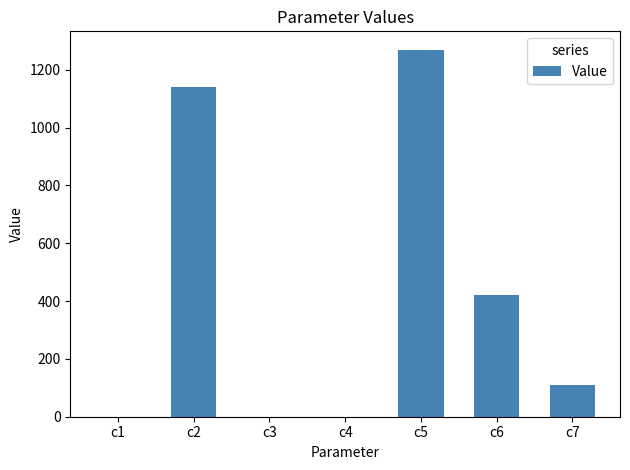

What is the sum of all values?

2944.2